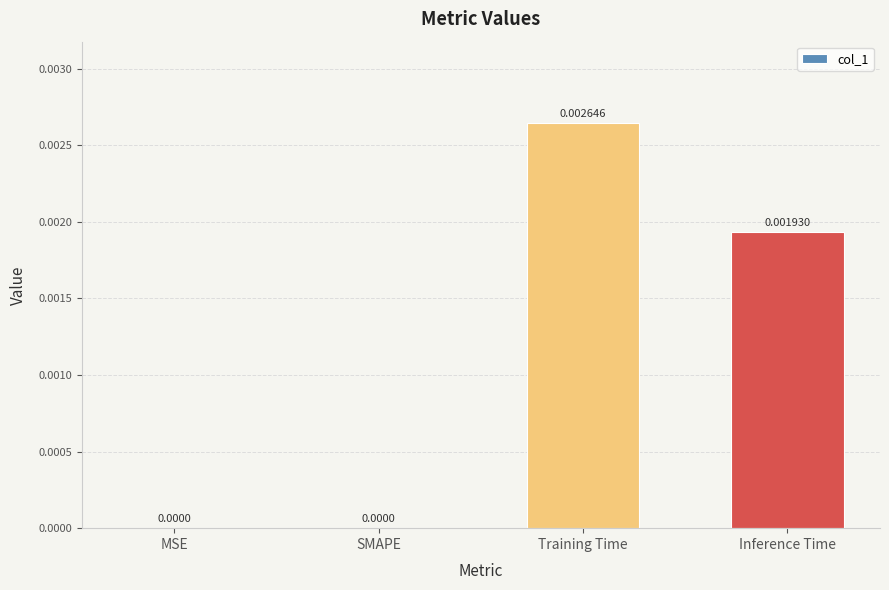

Which has a higher value, MSE or Inference Time?

Inference Time